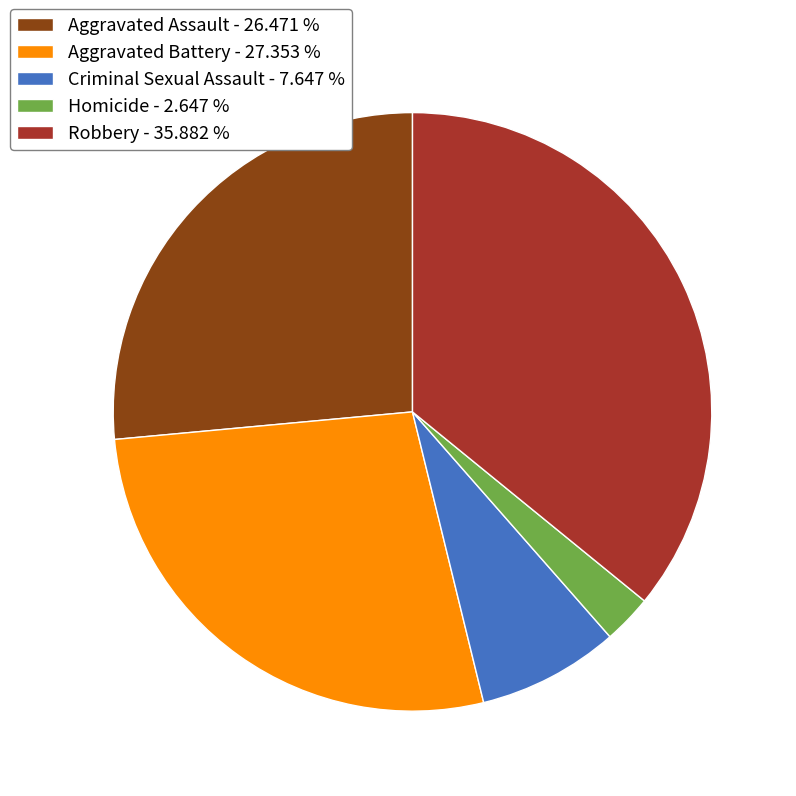

Approximately how many times larger is the value at Homicide - 2.647 % compared to Criminal Sexual Assault - 7.647 %?

0.3